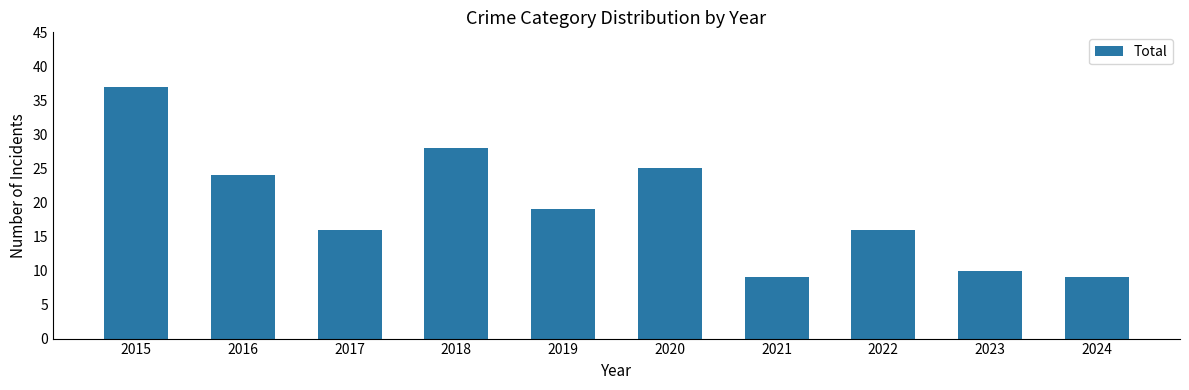

What is the average value?

19